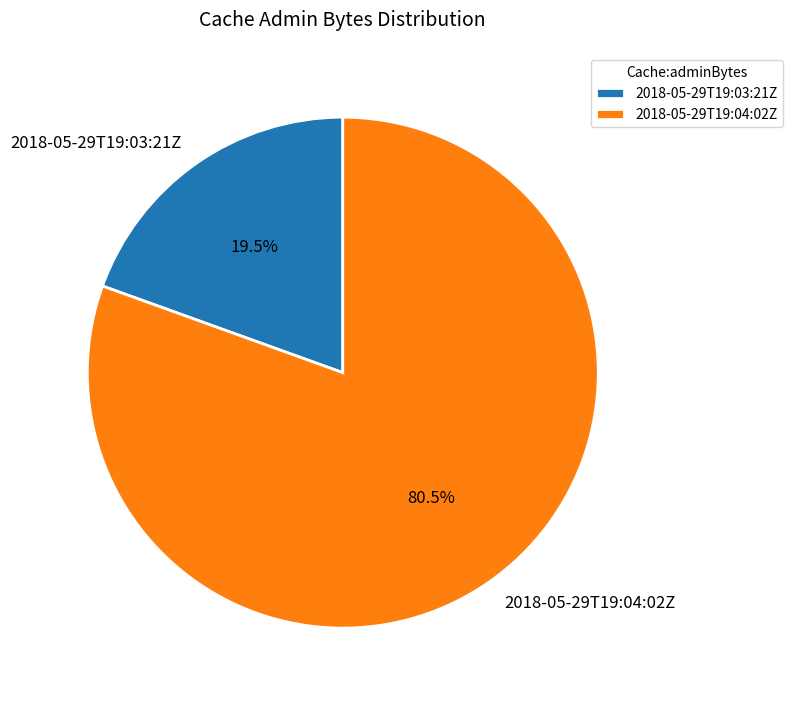

Which slice is the smallest?

2018-05-29T19:03:21Z